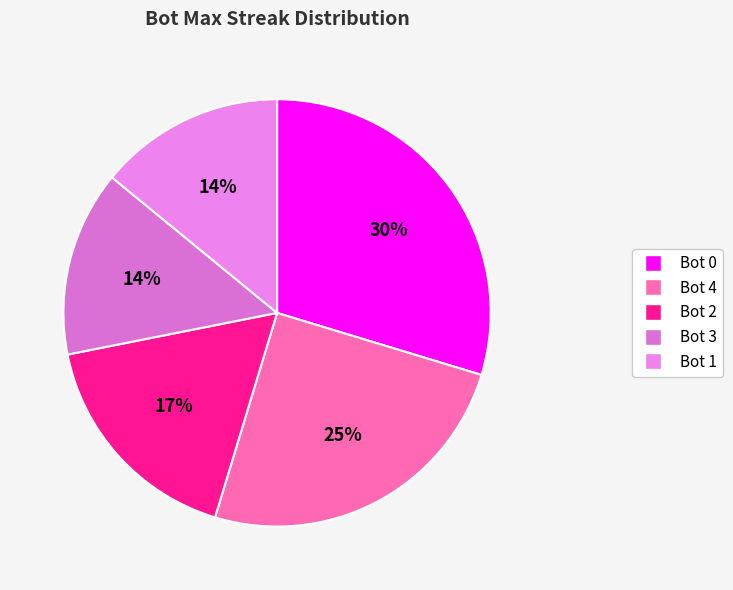

How many segments does this pie chart have?

5